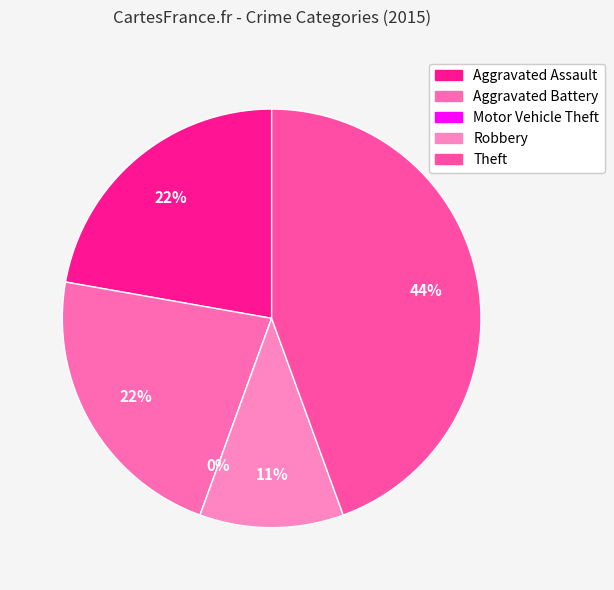

Is it true that Total is 45% of the pie?

False